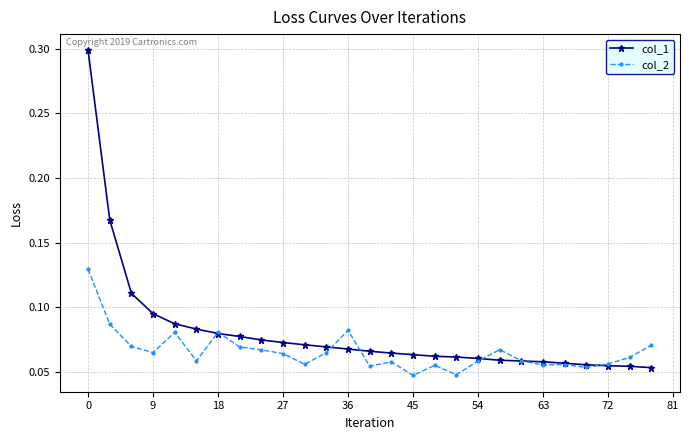

What is the greatest value displayed?

0.3